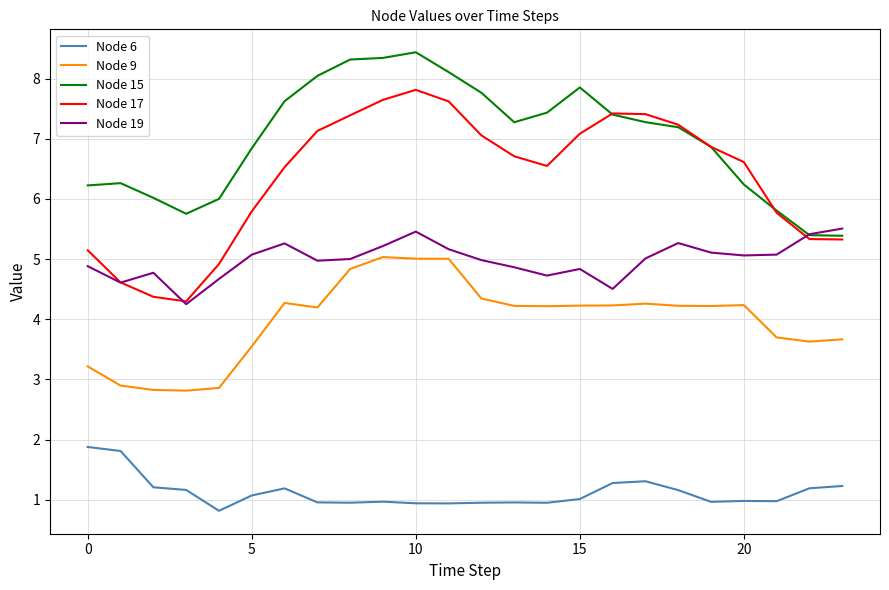

True or false: Node 17 and Node 9 cross at least once.

False